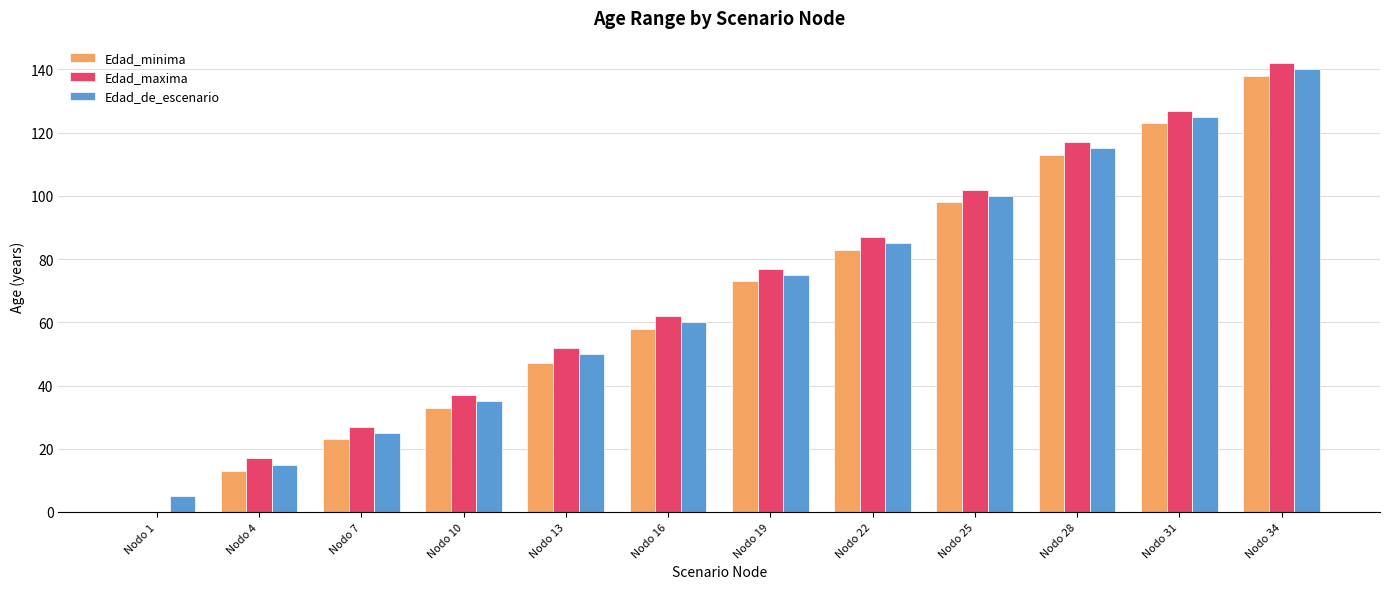

What is the sum of all Edad_minima values?

802